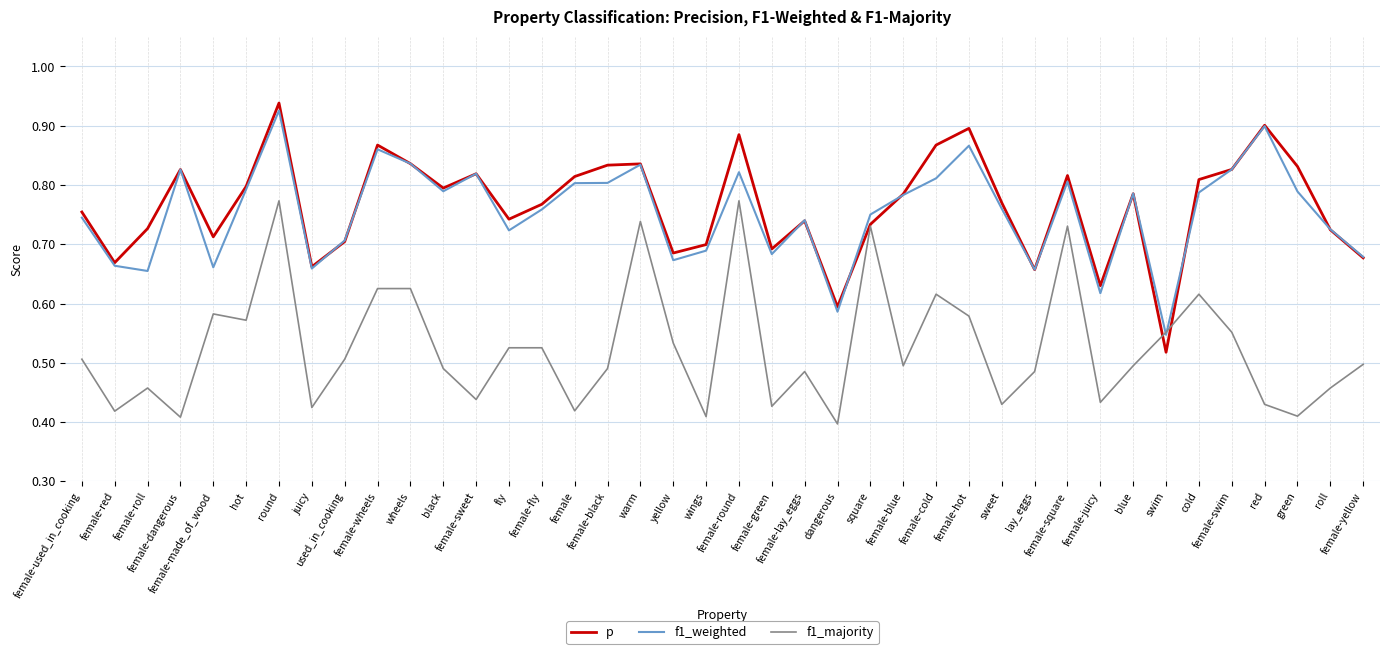

Is it true that f1_majority equals 0.5 at female-roll?

True